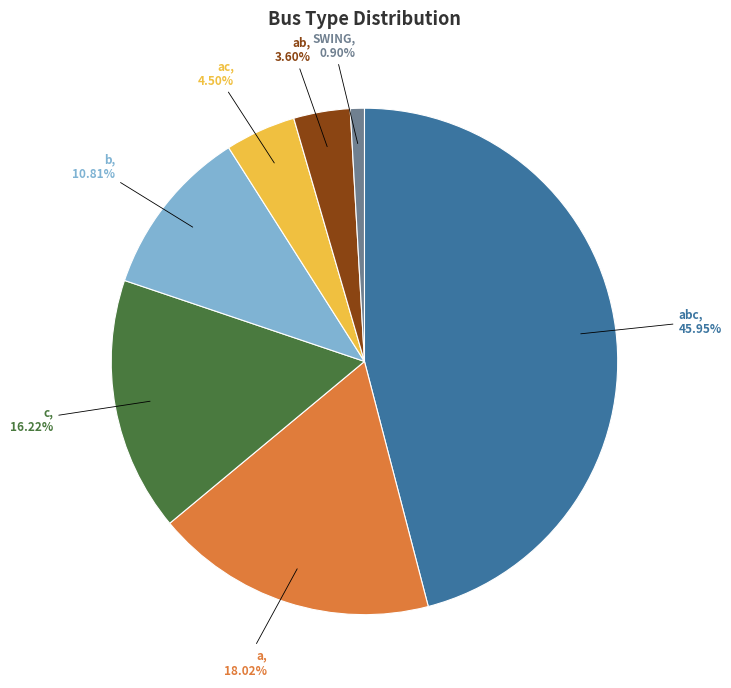

Does any single category account for the majority?

No